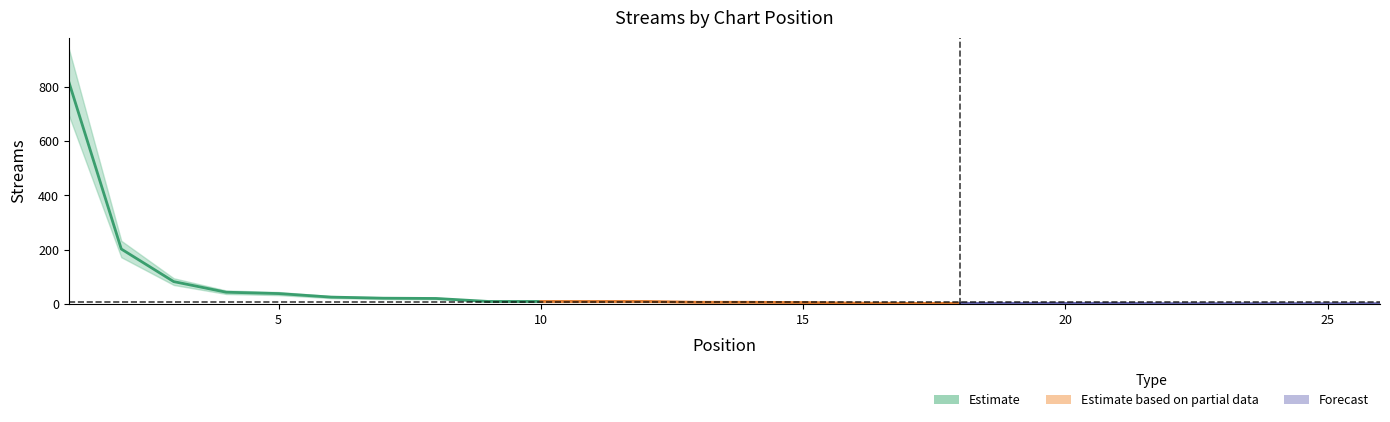

What is the change in value from 2 to 20?

-200